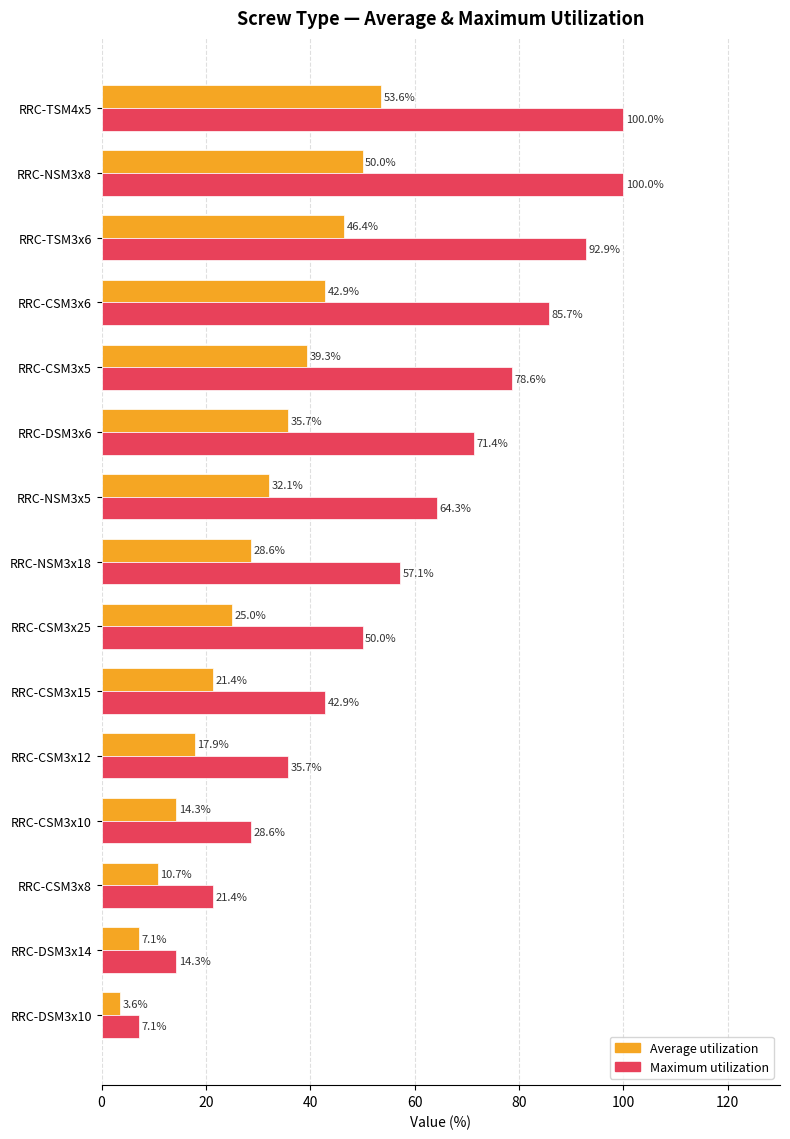

What is the difference between the maximum and minimum values in the Maximum utilization series?

92.9